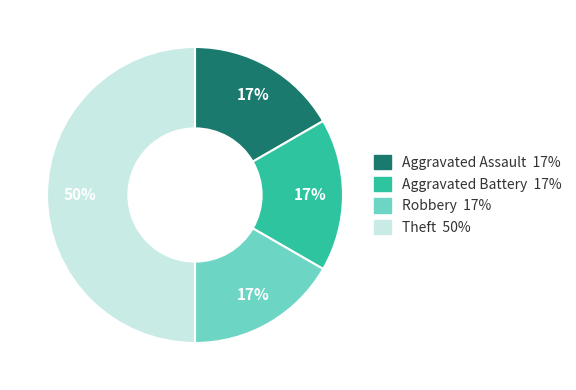

Combined, do Aggravated Assault and Aggravated Battery account for over 50%?

No